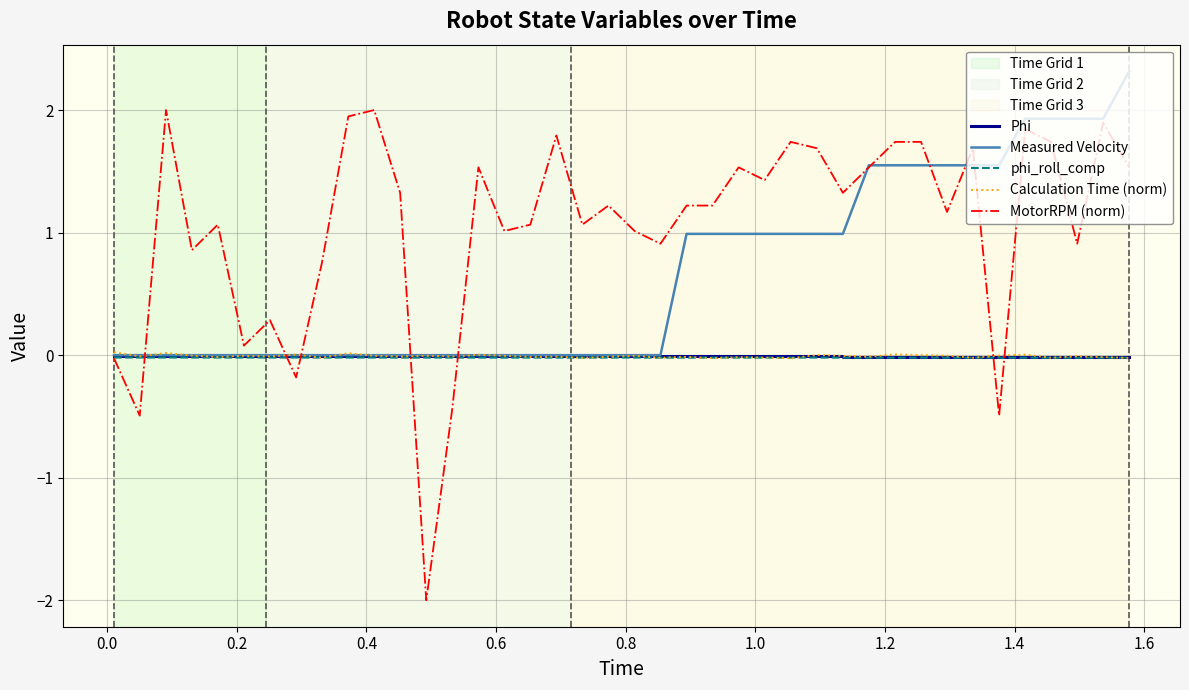

What is the maximum value shown in the chart?

2.3